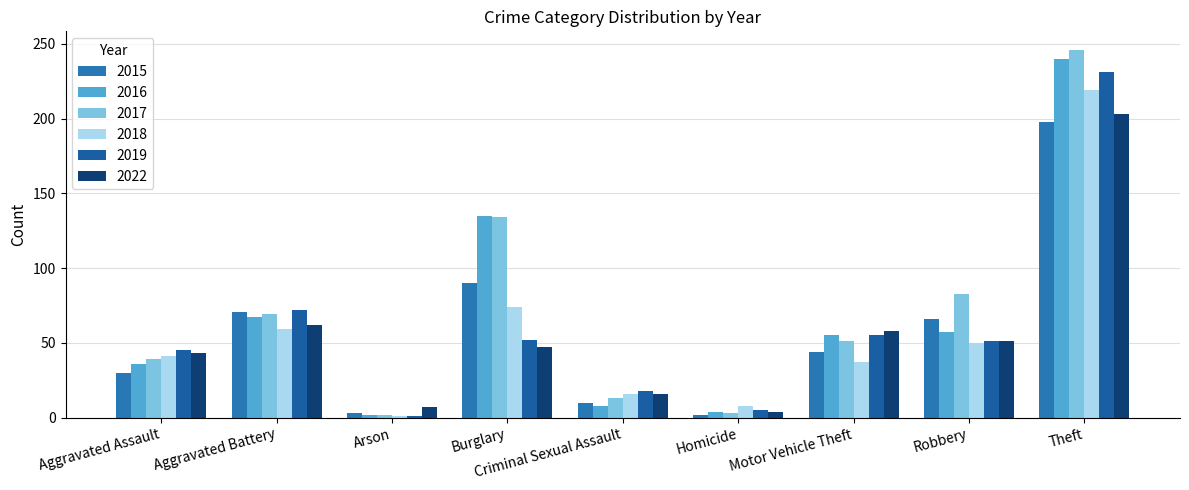

Reading right to left, what are all the values shown in this chart?

2015: Theft=198	Robbery=66	Motor Vehicle Theft=44	Homicide=2	Criminal Sexual Assault=10	Burglary=90	Arson=3	Aggravated Battery=71	Aggravated Assault=30
2016: Theft=240	Robbery=57	Motor Vehicle Theft=55	Homicide=4	Criminal Sexual Assault=8	Burglary=135	Arson=2	Aggravated Battery=67	Aggravated Assault=36
2017: Theft=246	Robbery=83	Motor Vehicle Theft=51	Homicide=3	Criminal Sexual Assault=13	Burglary=134	Arson=2	Aggravated Battery=69	Aggravated Assault=39
2018: Theft=219	Robbery=50	Motor Vehicle Theft=37	Homicide=8	Criminal Sexual Assault=16	Burglary=74	Arson=1	Aggravated Battery=59	Aggravated Assault=41
2019: Theft=231	Robbery=51	Motor Vehicle Theft=55	Homicide=5	Criminal Sexual Assault=18	Burglary=52	Arson=1	Aggravated Battery=72	Aggravated Assault=45
2022: Theft=203	Robbery=51	Motor Vehicle Theft=58	Homicide=4	Criminal Sexual Assault=16	Burglary=47	Arson=7	Aggravated Battery=62	Aggravated Assault=43